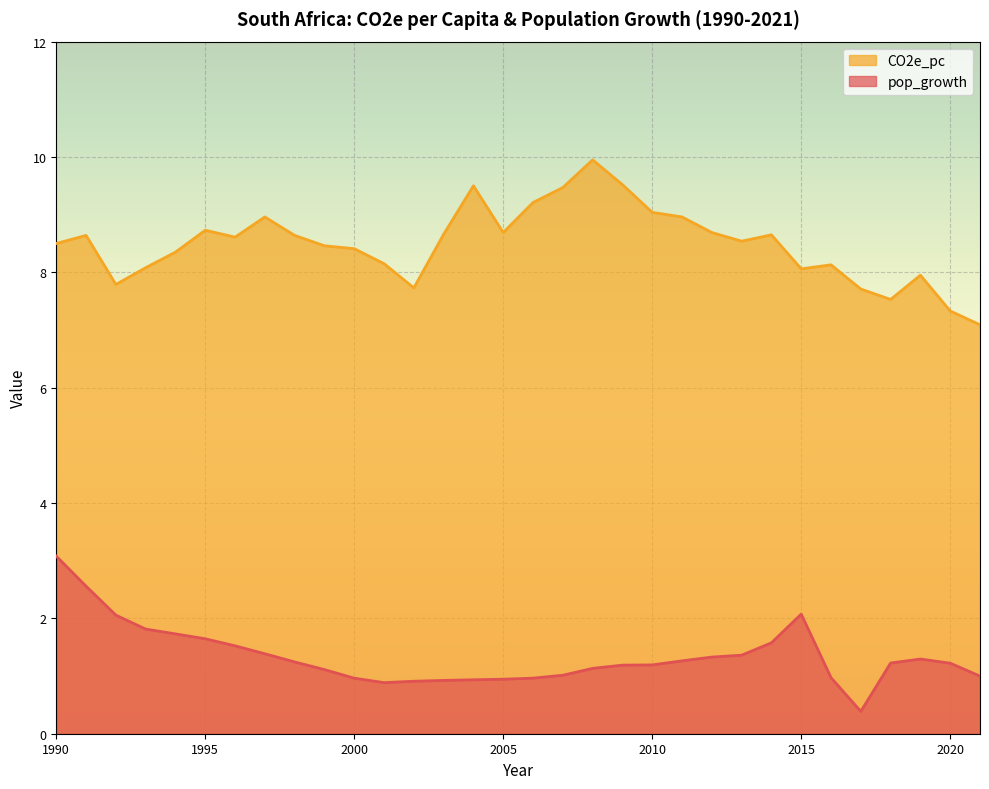

Rank the categories by pop_growth value from lowest to highest.

2017, 2001, 2002, 2003, 2004, 2005, 2000, 2006, 2016, 2021, 2007, 1999, 2008, 2009, 2010, 2020, 2018, 1998, 2011, 2019, 2012, 2013, 1997, 1996, 2014, 1995, 1994, 1993, 1992, 2015, 1991, 1990